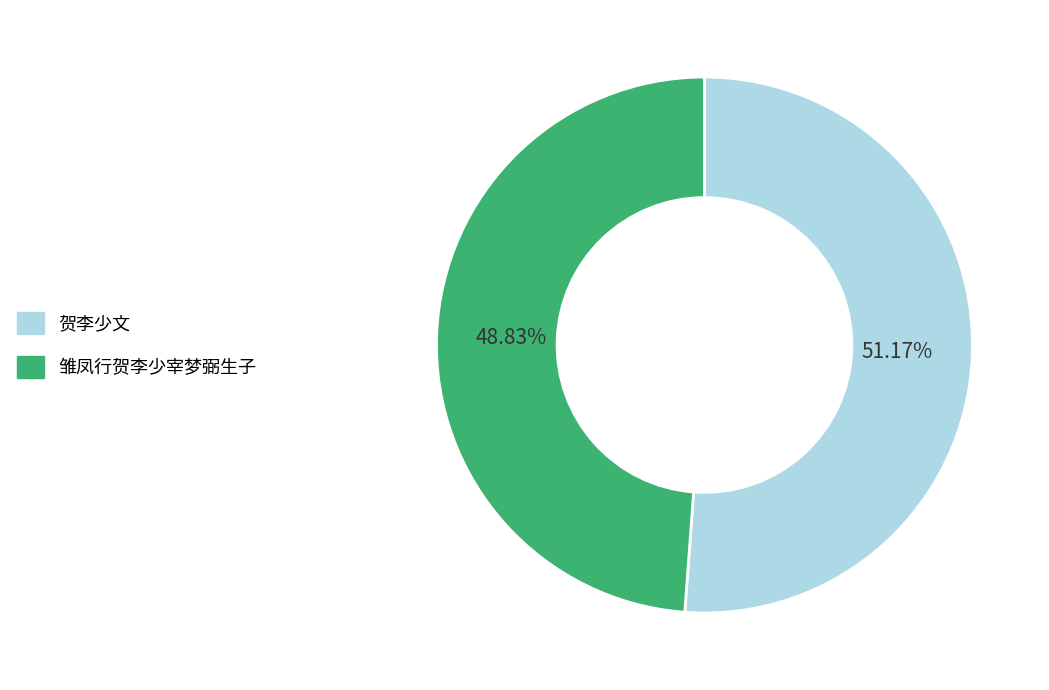

How many segments does this pie chart have?

2